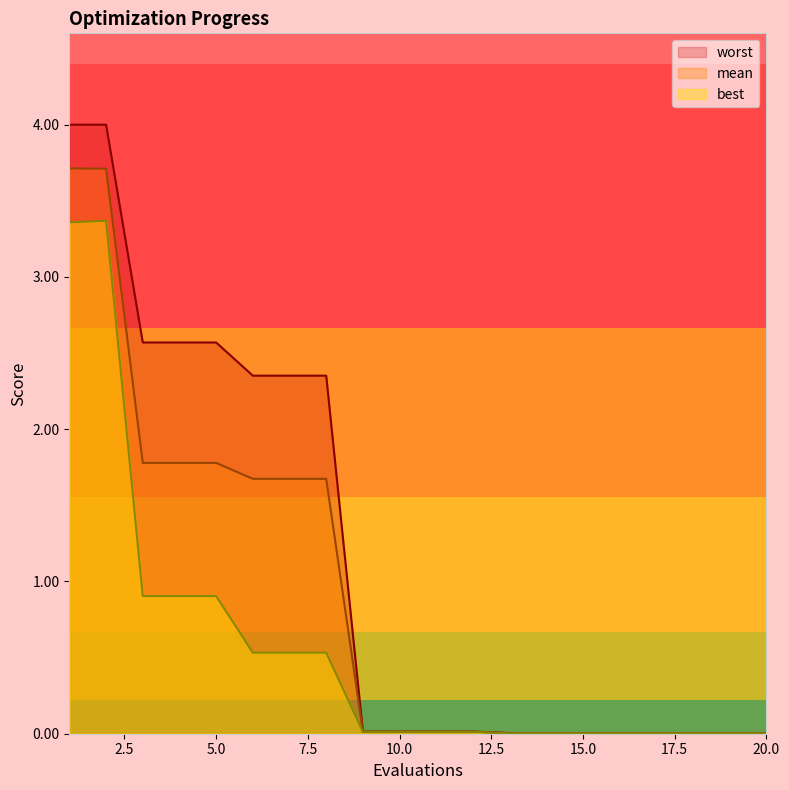

True or false: best and worst intersect in this chart.

False